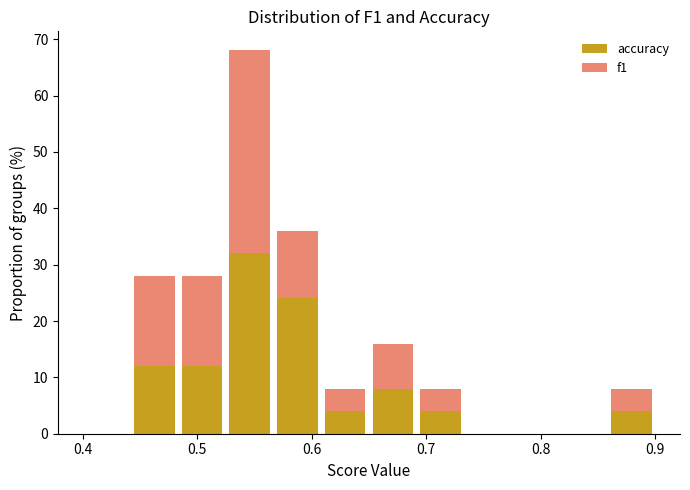

What is the total height of the stacked bar covering 0.53 to 0.57 on the x-axis? Neither the bar edges nor the heights are printed on the chart, so give them approximately, as read against the axes.

68